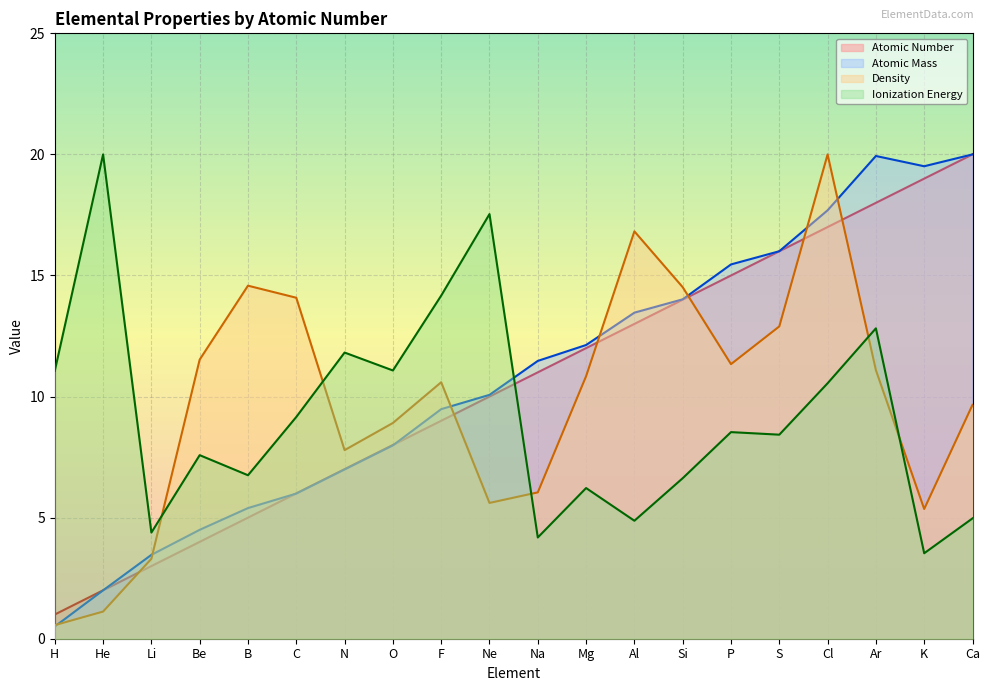

How many lines are shown in the chart?

4